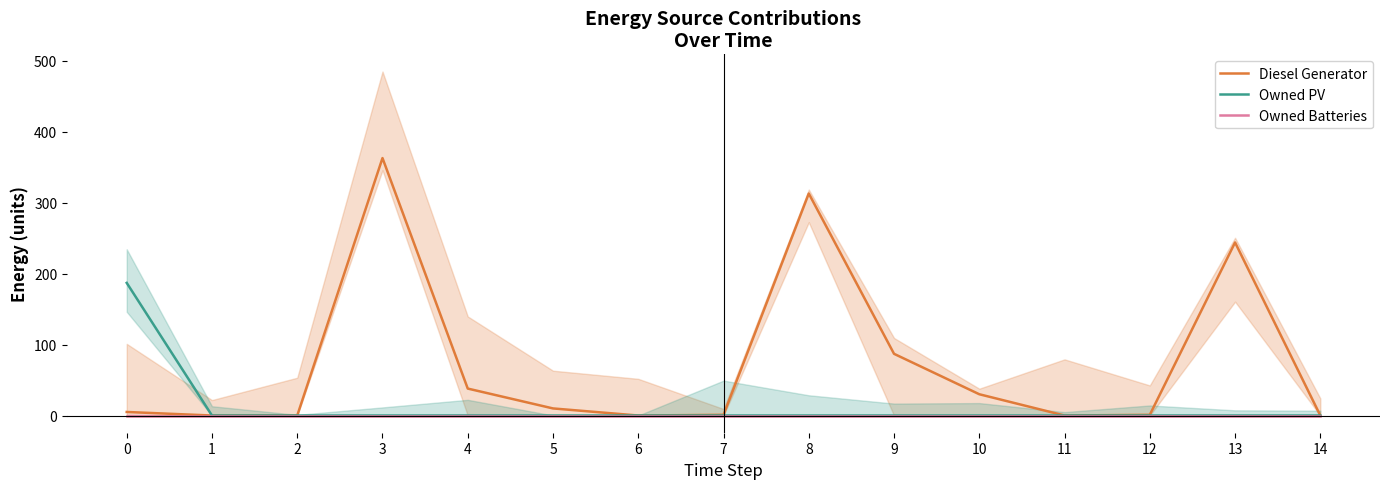

Which category has the lowest value across all series?

1